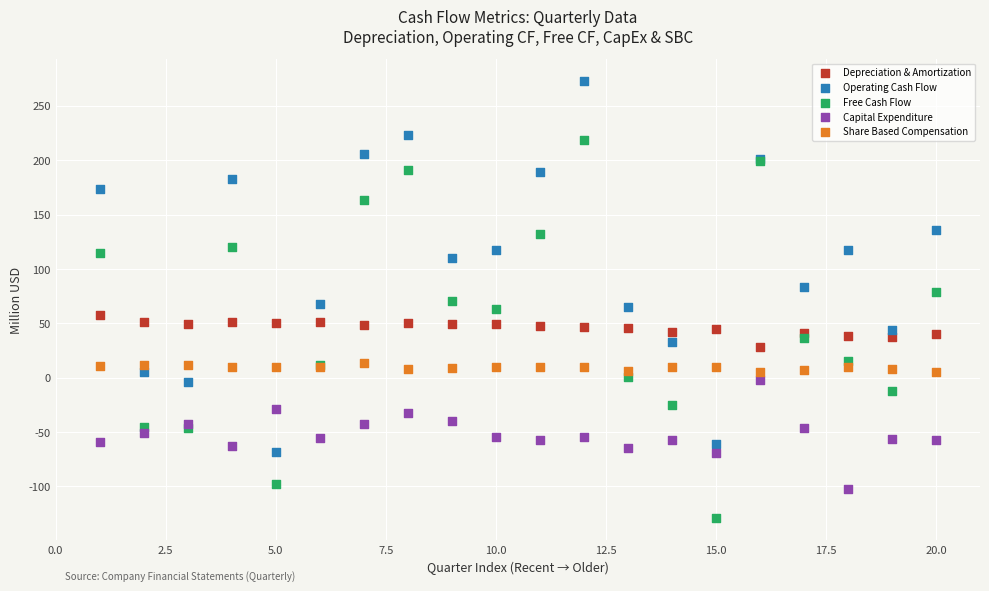

What is the X range (max minus min) for the scatter plot?

19.0